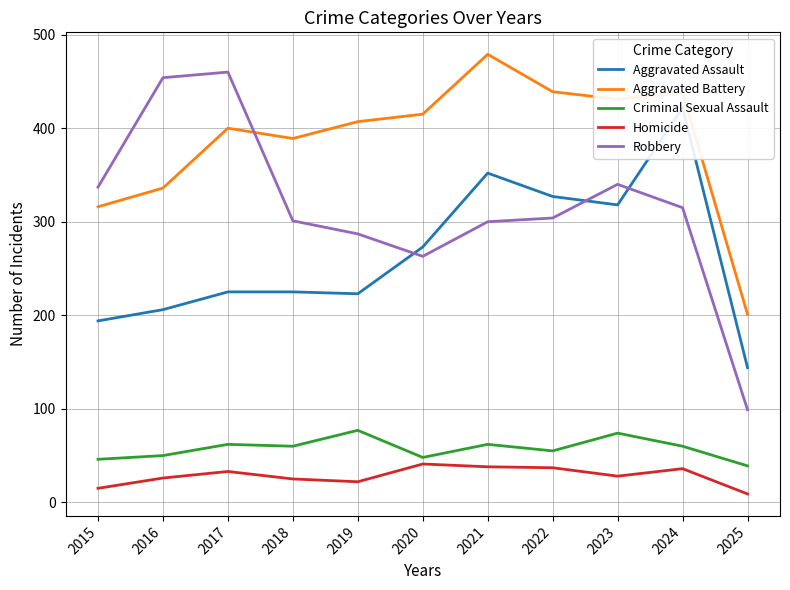

Is the value of Robbery at 2020 greater than the value of Homicide at 2024?

Yes